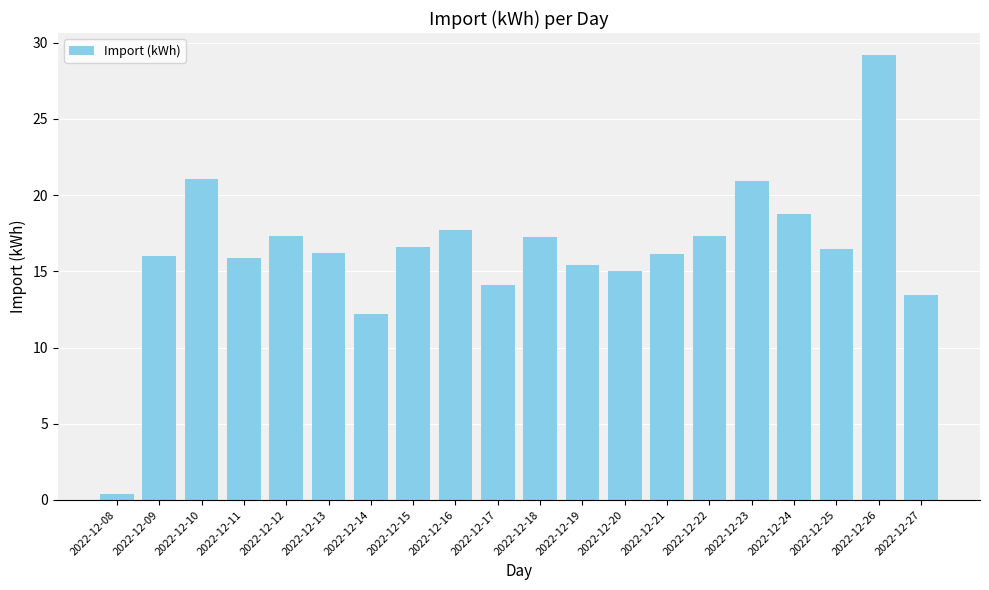

Read the value at 2022-12-17.

14.1